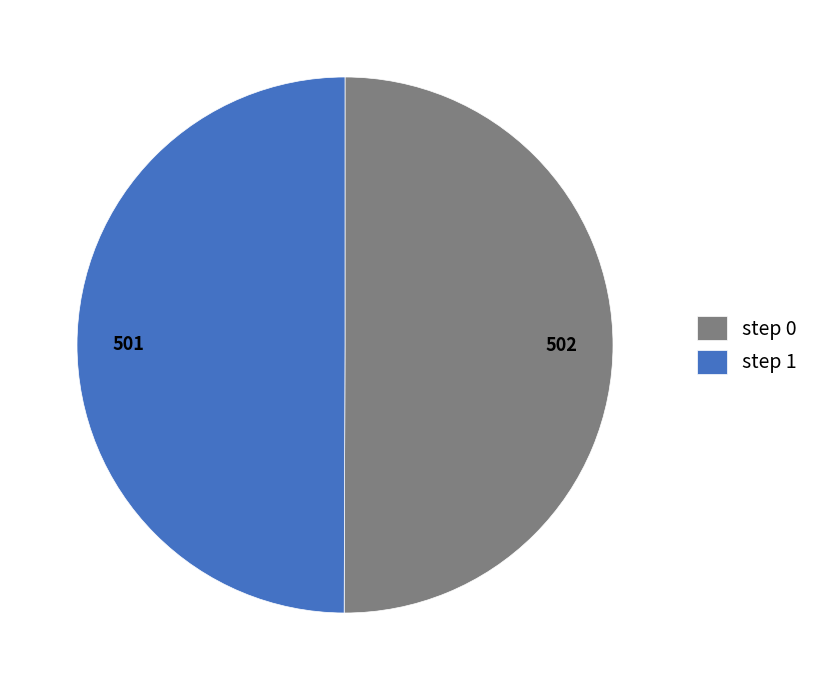

What is the ratio of the value at 502 to the value at 501?

1.0